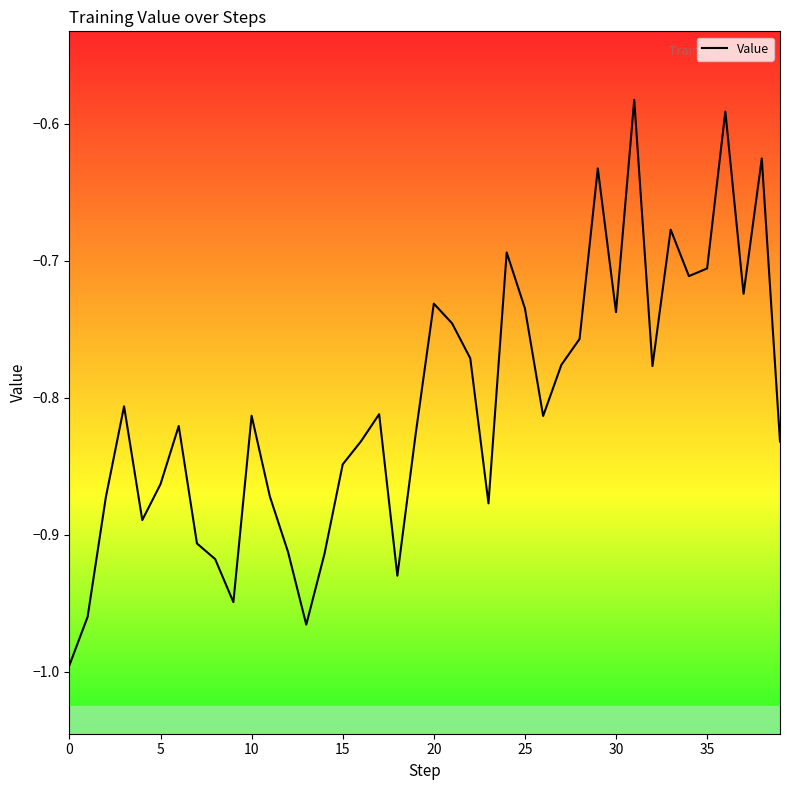

What is the average value?

-0.8